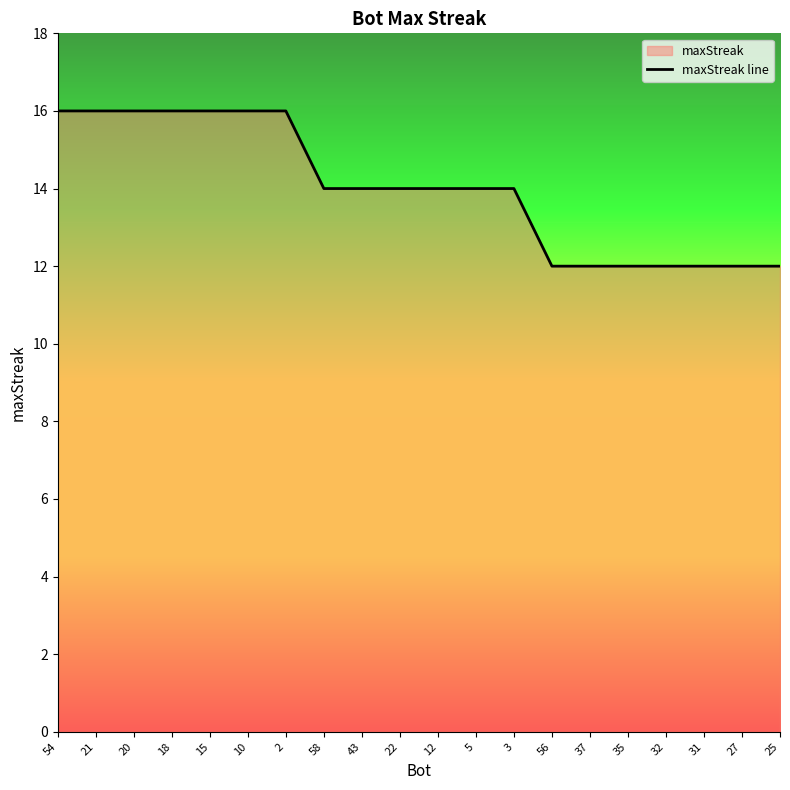

What is the change in value from 22 to 25?

-2